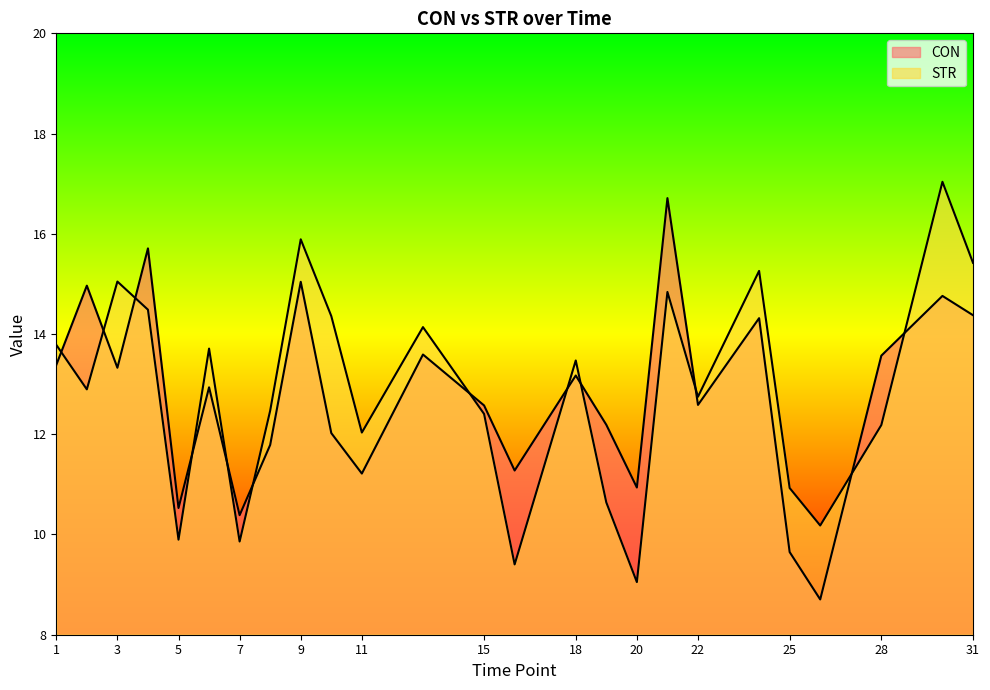

List the series in order of their peak value, highest first.

STR, CON